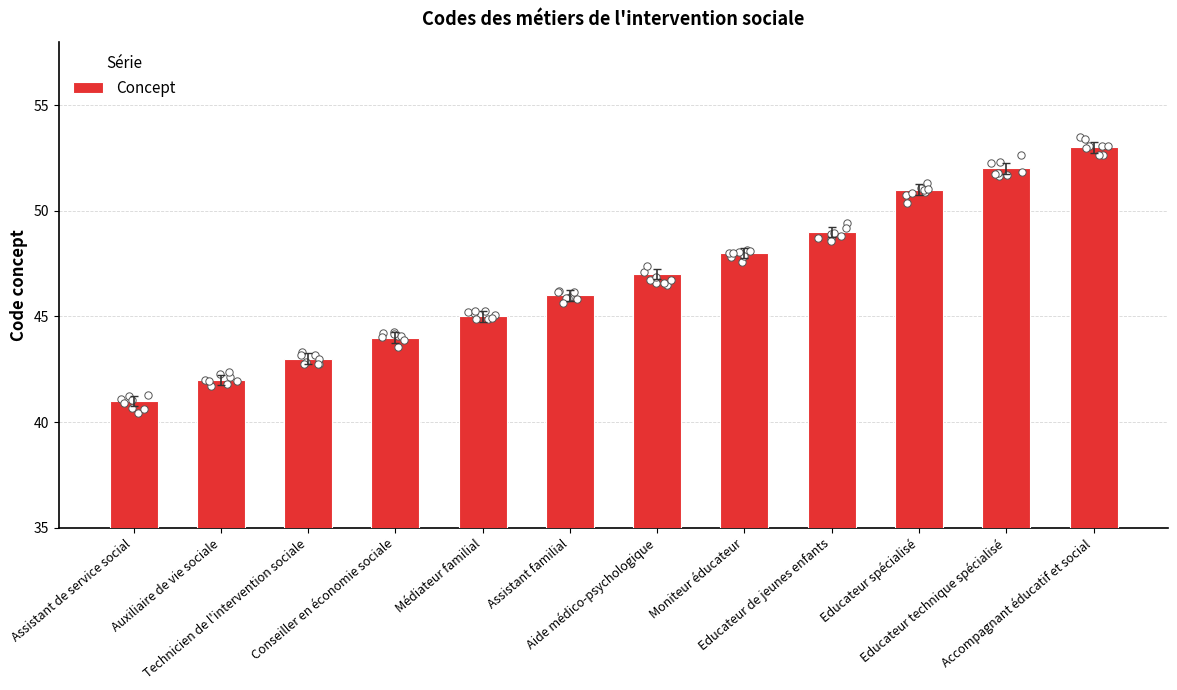

What is the ratio of the value at Auxiliaire de vie sociale to the value at Moniteur éducateur?

0.9